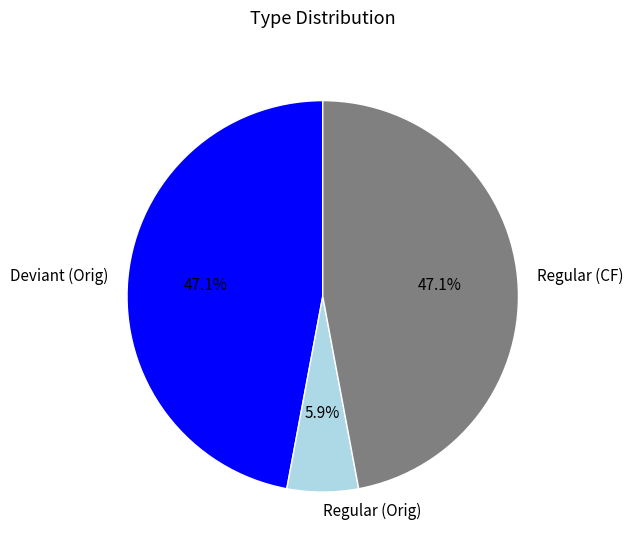

How many segments does this pie chart have?

3